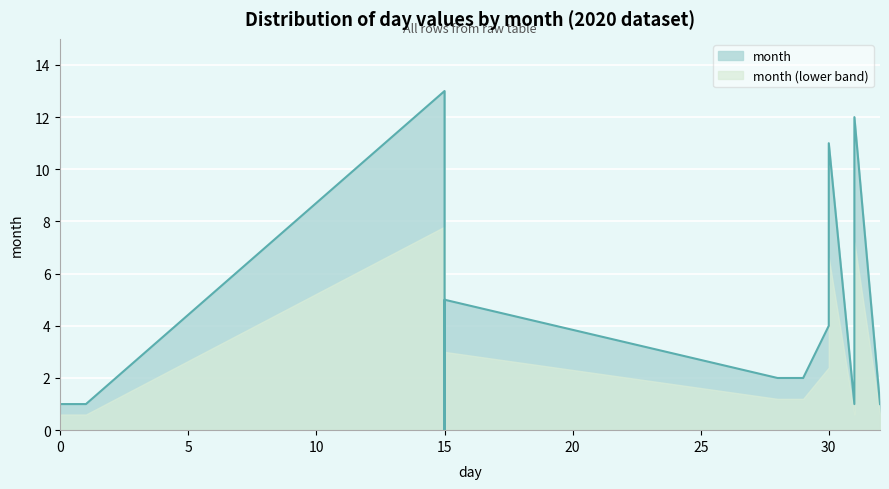

How many lines are shown in the chart?

1